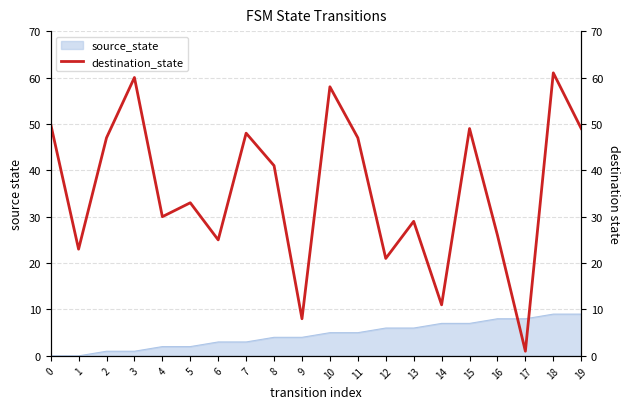

What is the greatest value displayed?

61